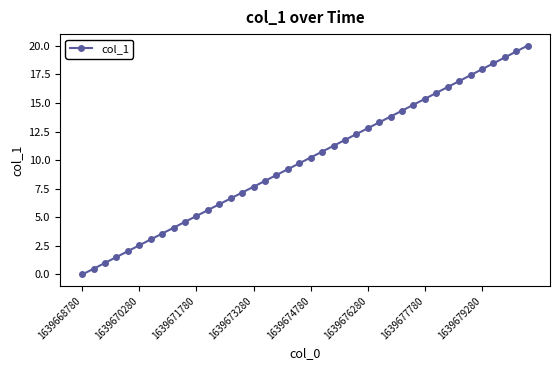

What is the maximum value shown in the chart?

20.0